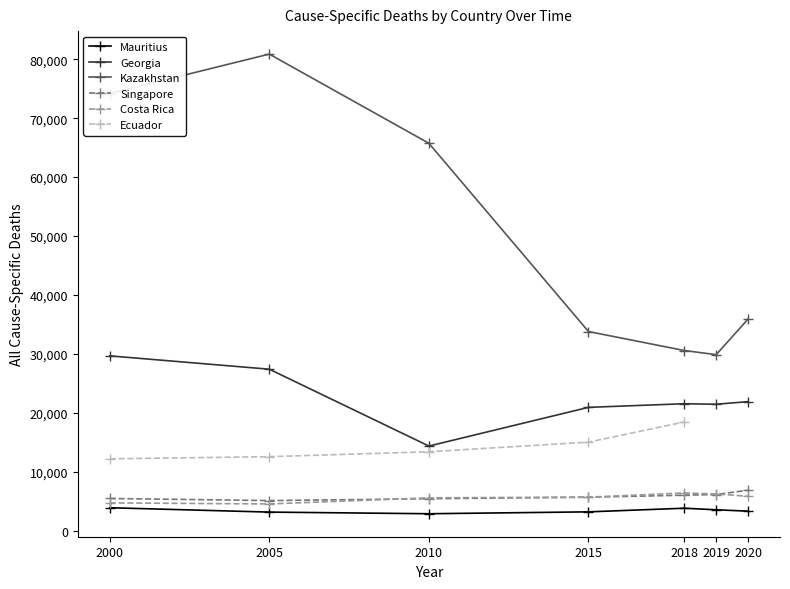

Is the value of Kazakhstan at 2020 greater than the value of Singapore at 2015?

Yes